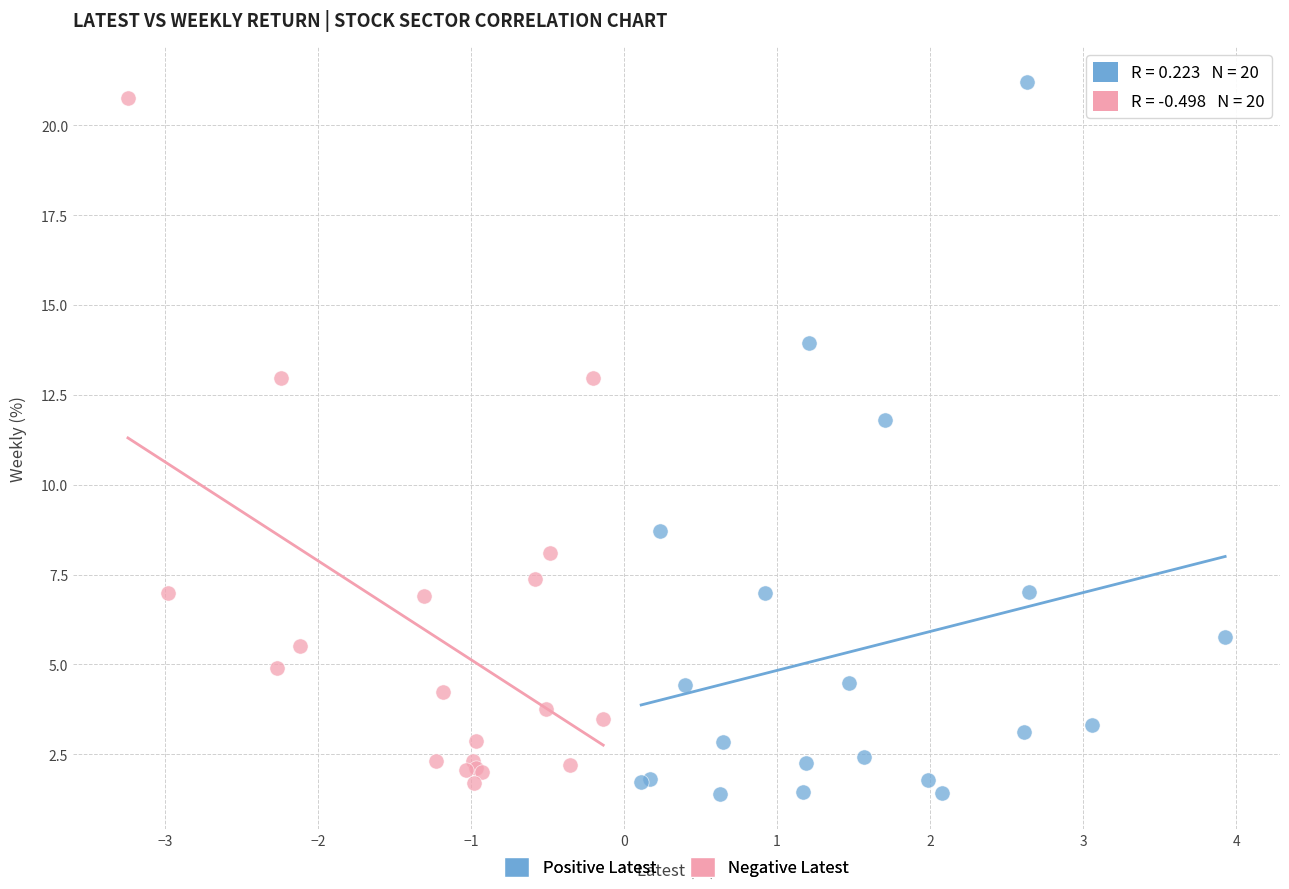

Which series has the widest spread of Y values?

Positive Latest